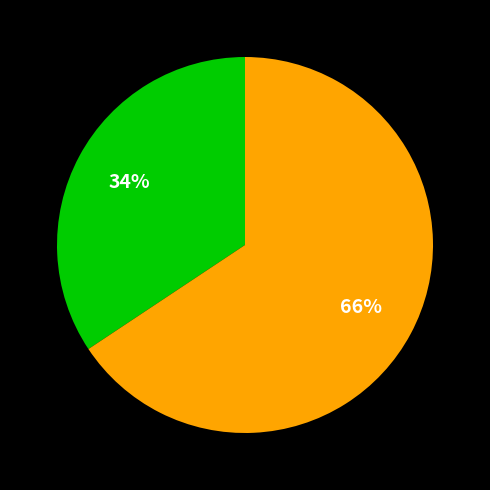

Is there any slice that represents more than half of the pie?

Yes